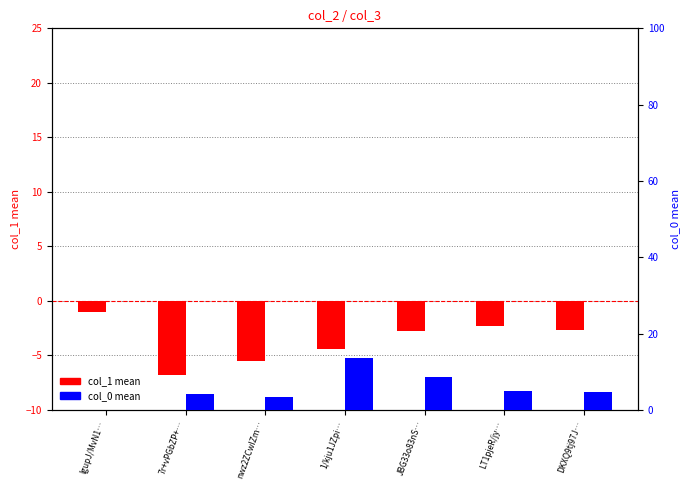

Reading right to left, extract all data points from this chart.

col_1 (mean): -2.7	-2.3	-2.8	-4.4	-5.5	-6.8	-1.0
col_0 (mean): 4.7	5.0	8.8	13.8	3.5	4.2	0.0